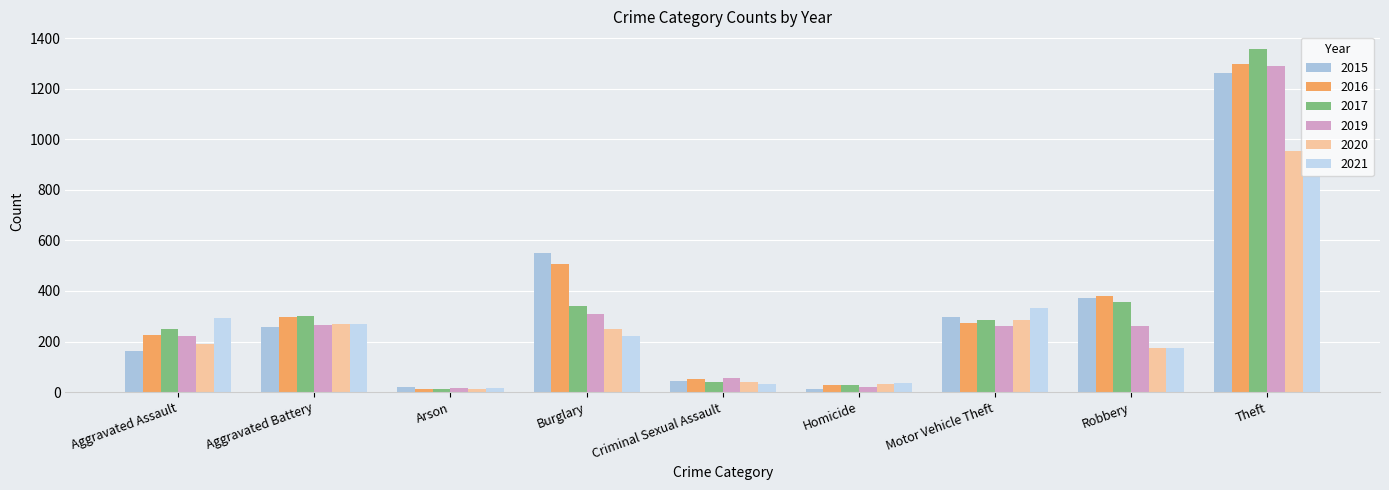

At which category is the sum across all series the highest?

Theft